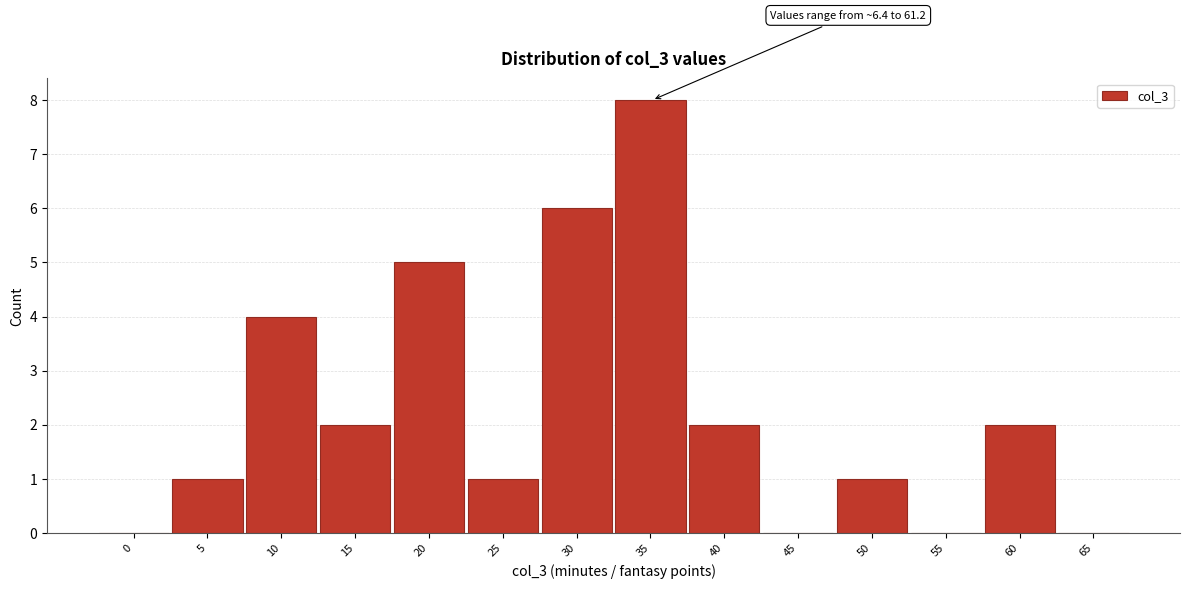

Reading left to right, list all the values displayed in this chart.

0=0	5=1	10=4	15=2	20=5	25=1	30=6	35=8	40=2	45=0	50=1	55=0	60=2	65=0